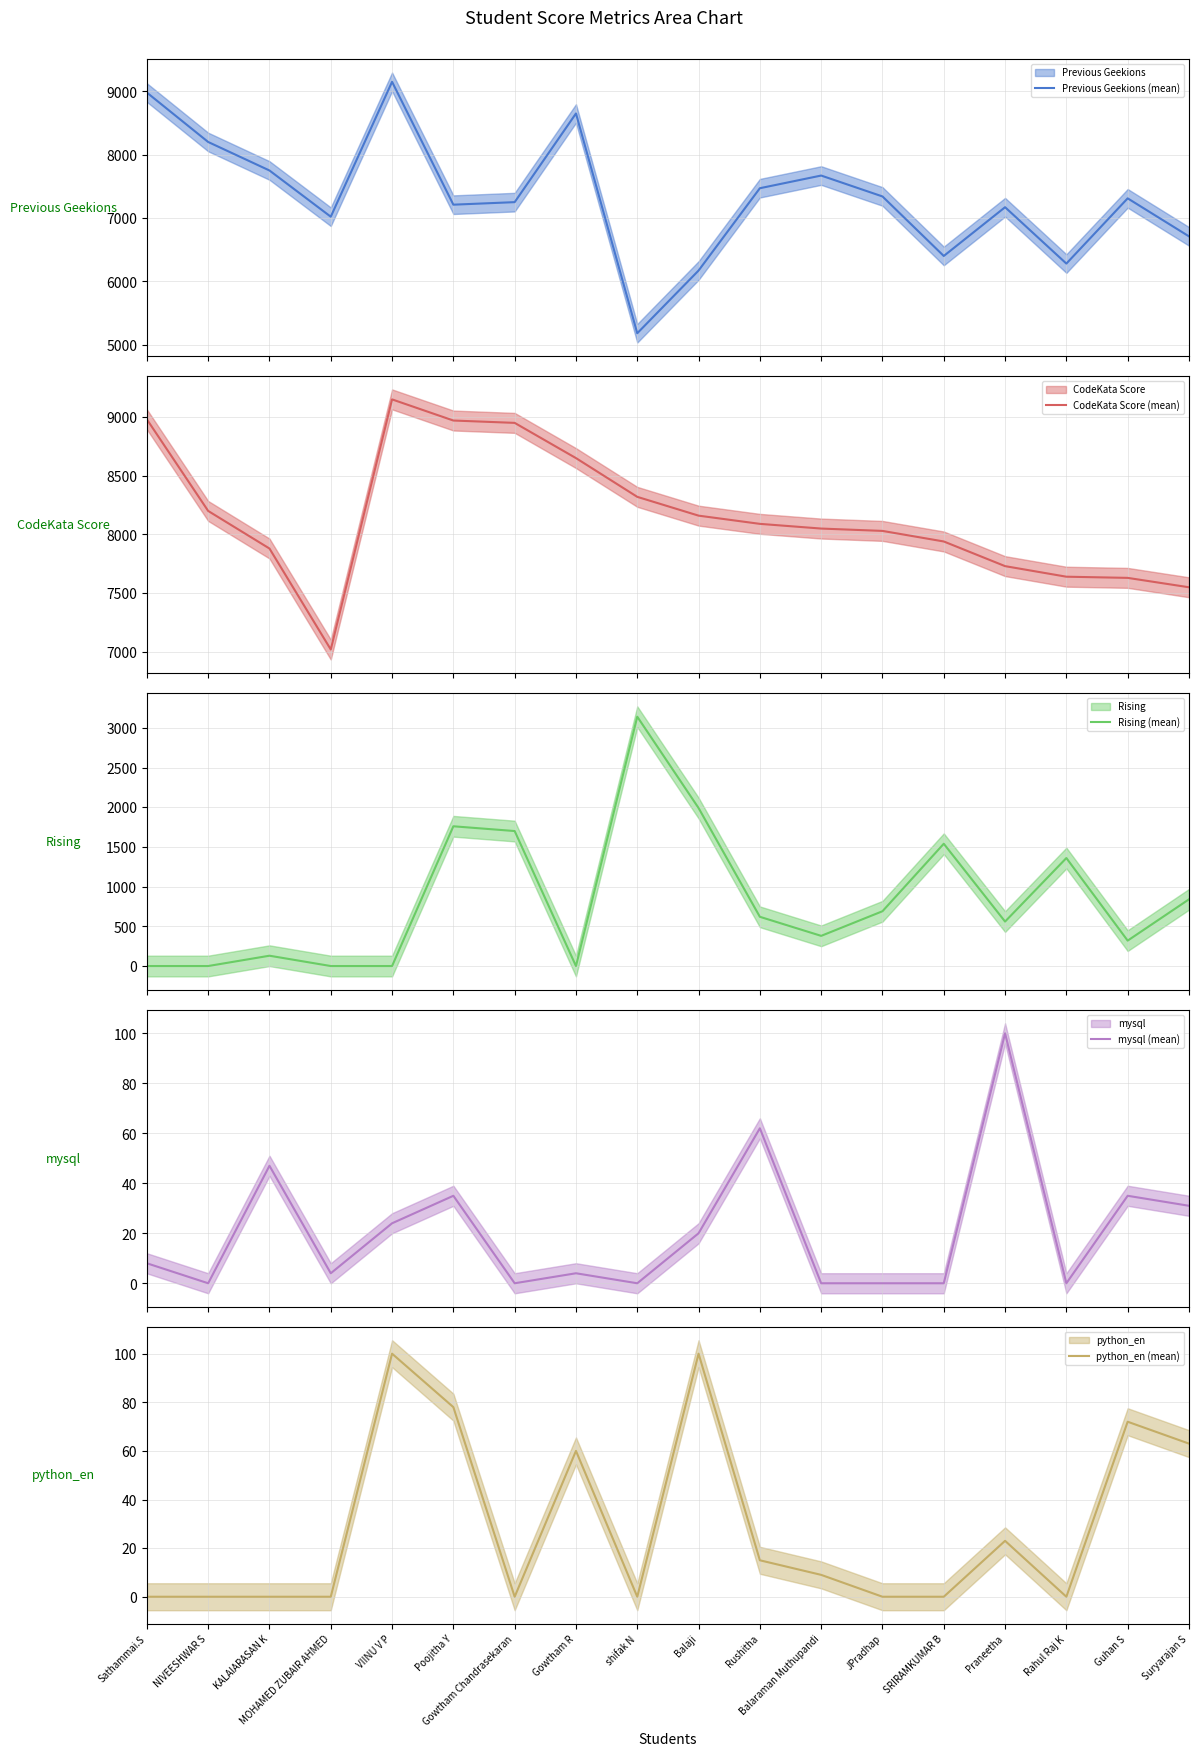

What is the average value of the Previous Geekions (mean) series?

7328